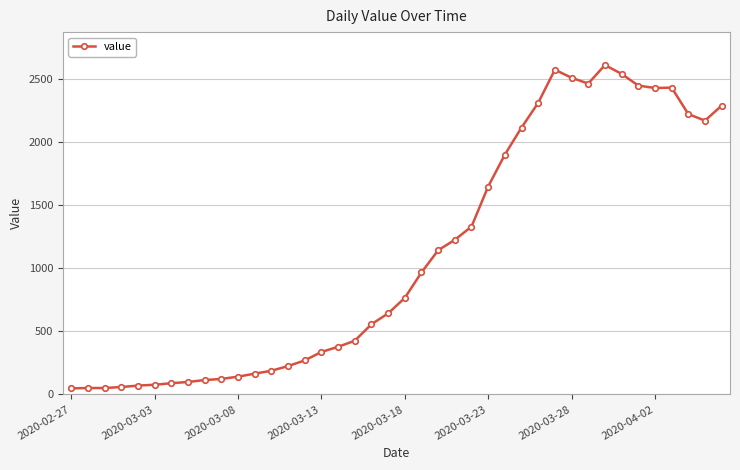

What is the value of the 13th point from the left?

188